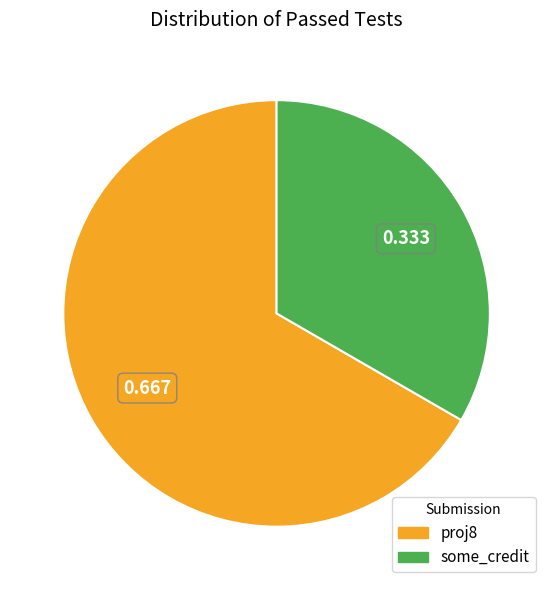

What is the smallest slice in the pie chart?

some_credit